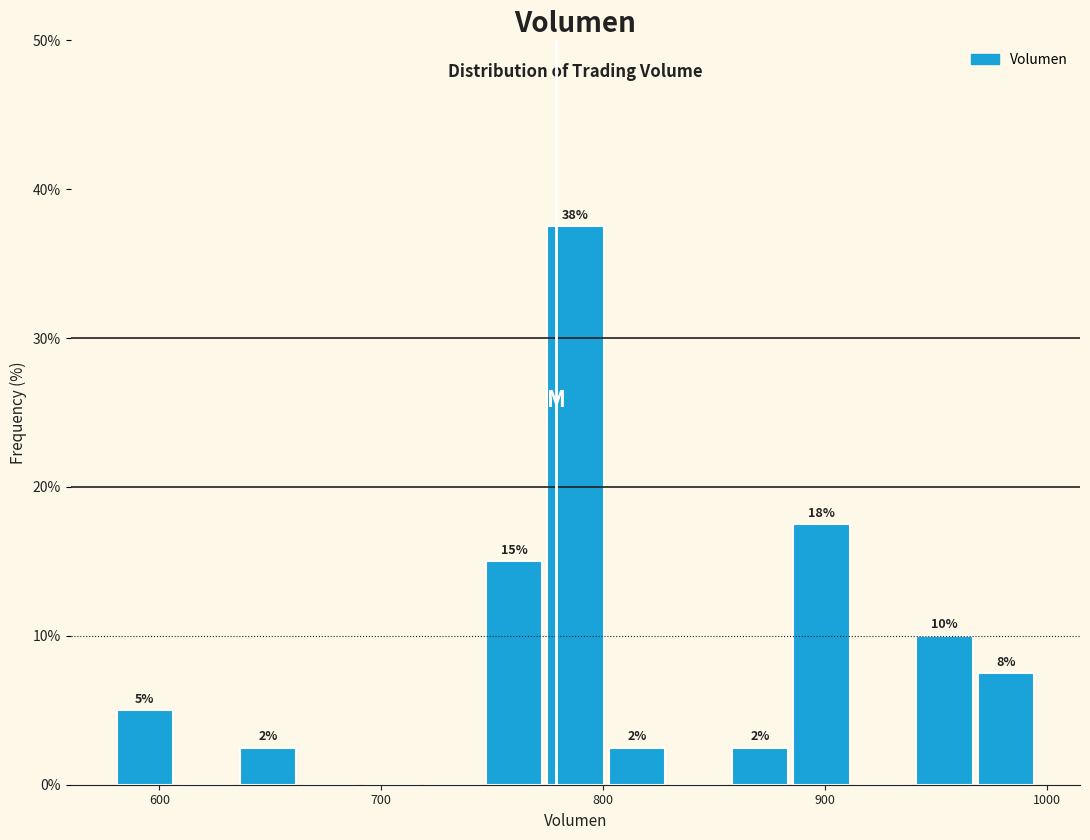

Around what value on the x-axis is the tallest bar? Give the approximate position of its centre, as read against the axis.

790